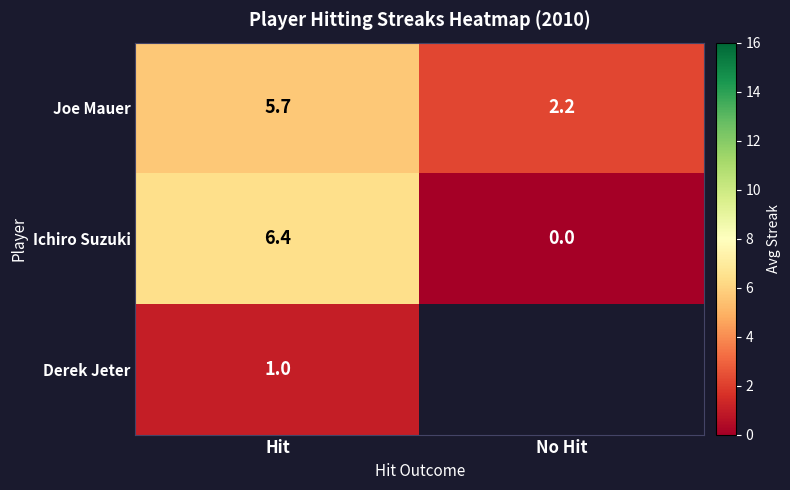

How many values in Ichiro Suzuki are above zero?

1